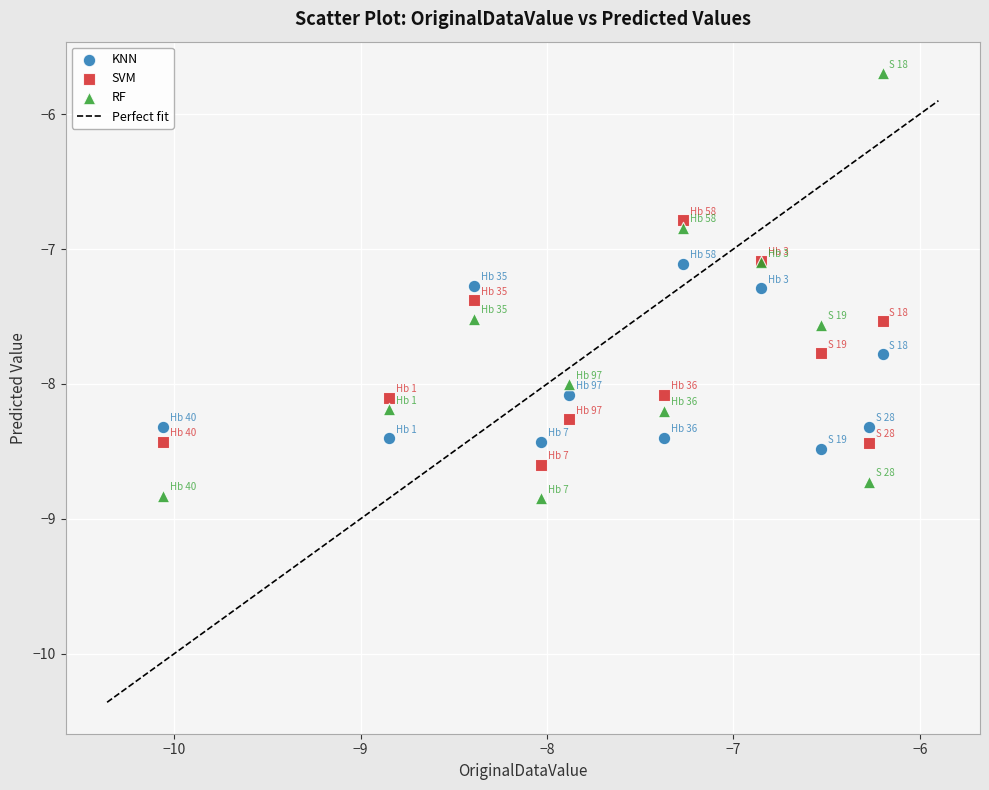

Which series has the widest spread of Y values?

RF